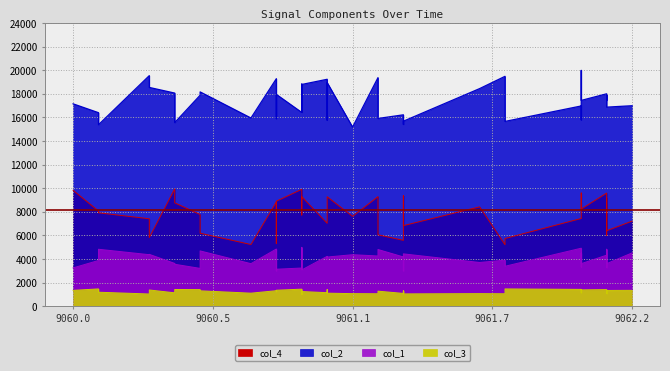

Does the chart display data point markers on the line(s)?

No